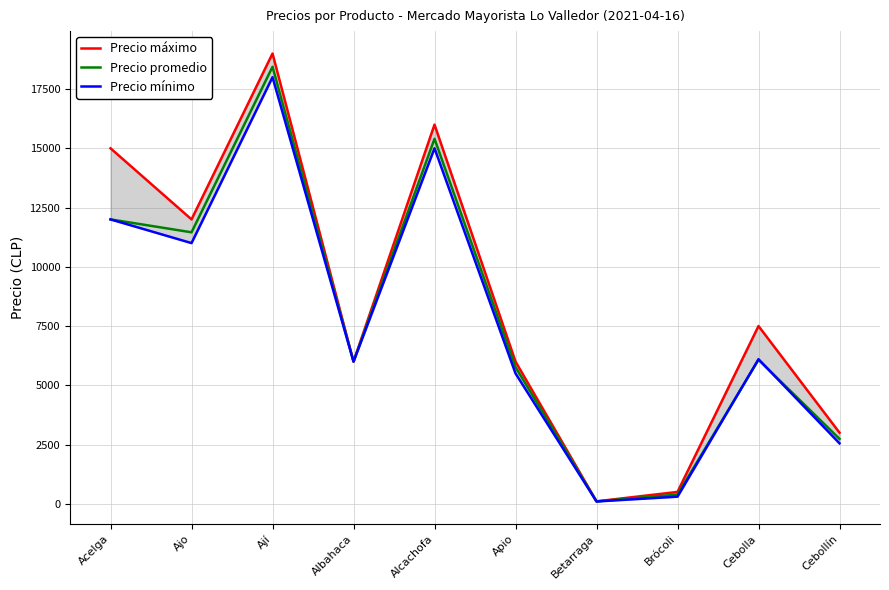

What is the minimum value shown in the chart?

97